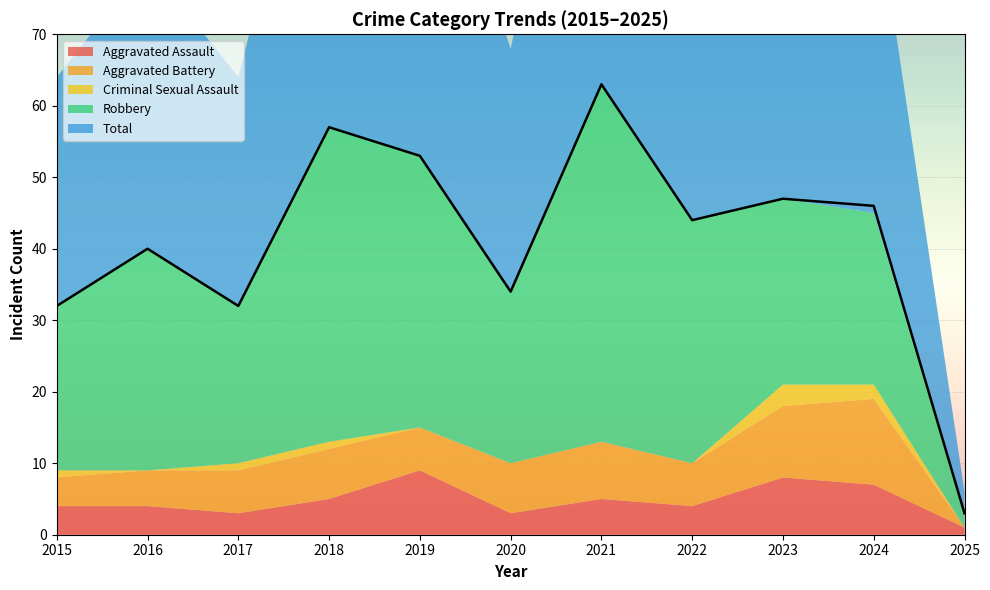

True or false: Aggravated Assault and Criminal Sexual Assault cross at least once.

False